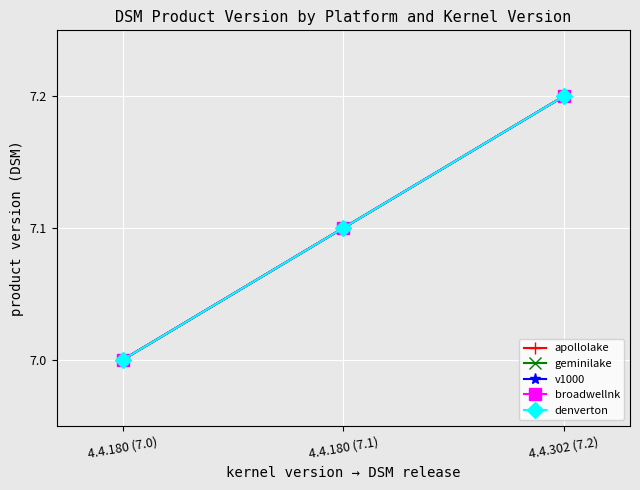

Is this an area chart (filled region under the line)?

No